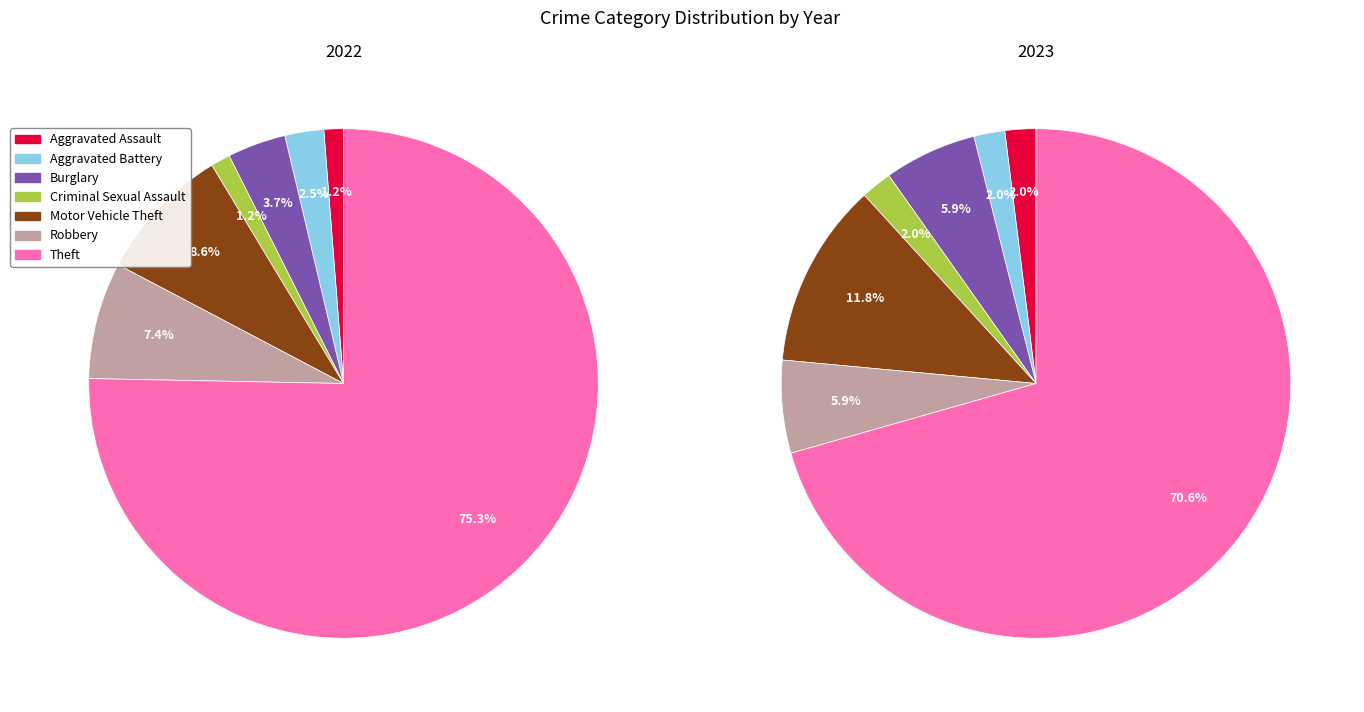

What percentage is the 2 slice, to the nearest percent?

4%